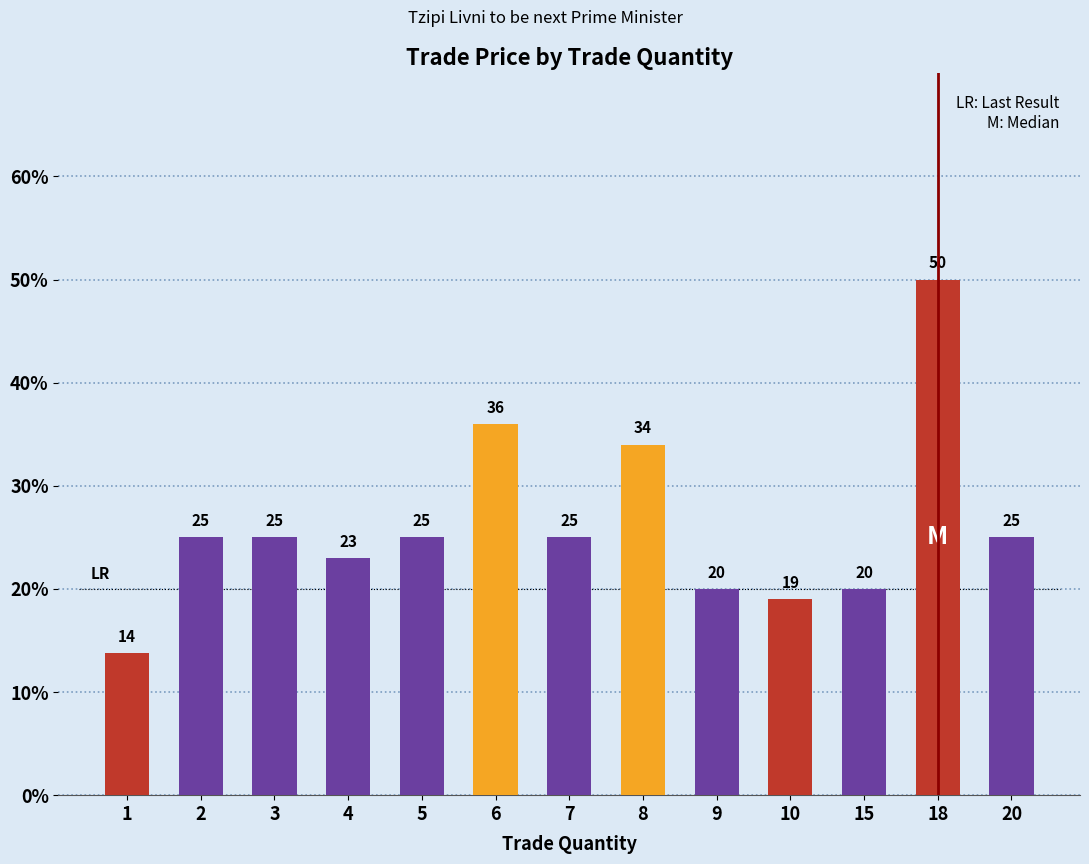

True or false: the data shows 25.0 at 20.

True